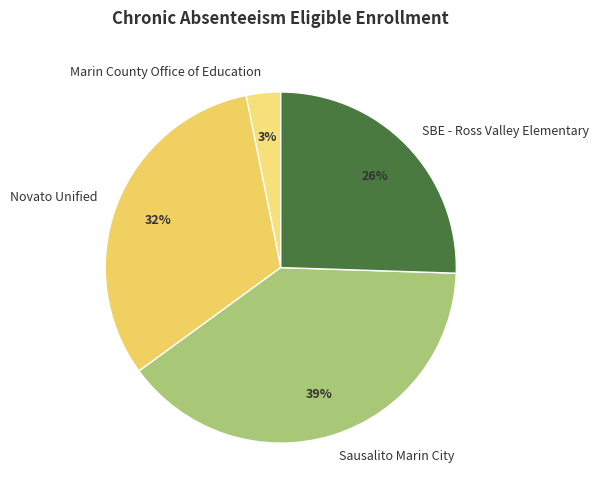

To the nearest percent, what is the average slice percentage?

25%